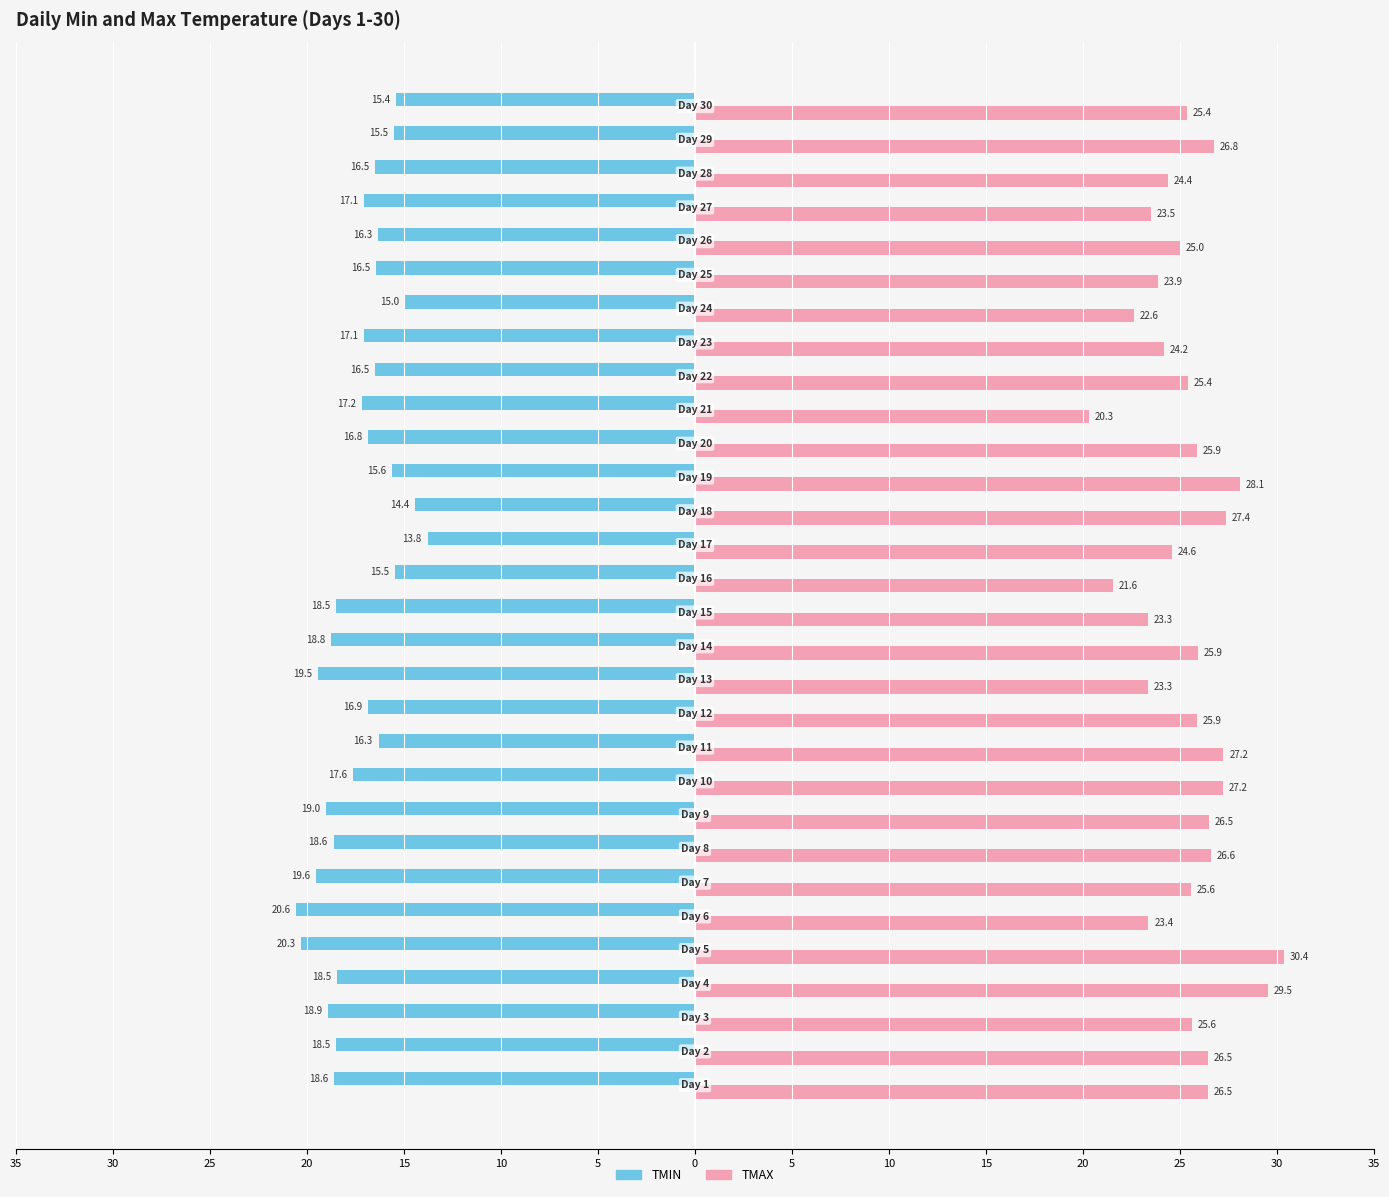

What are all the series names shown in the legend?

TMIN, TMAX